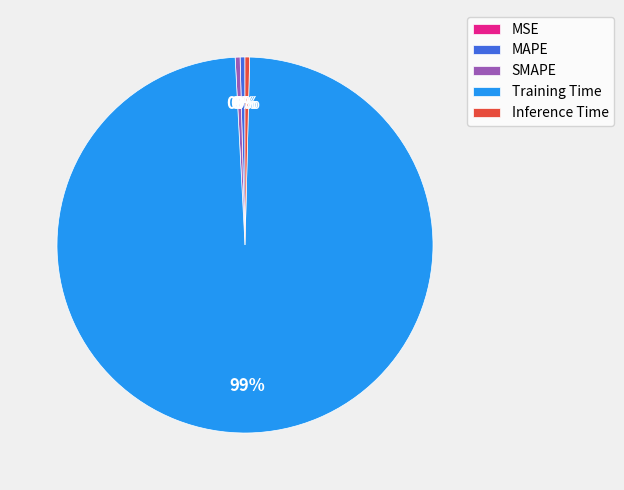

Which has a higher value, Training Time or MAPE?

Training Time